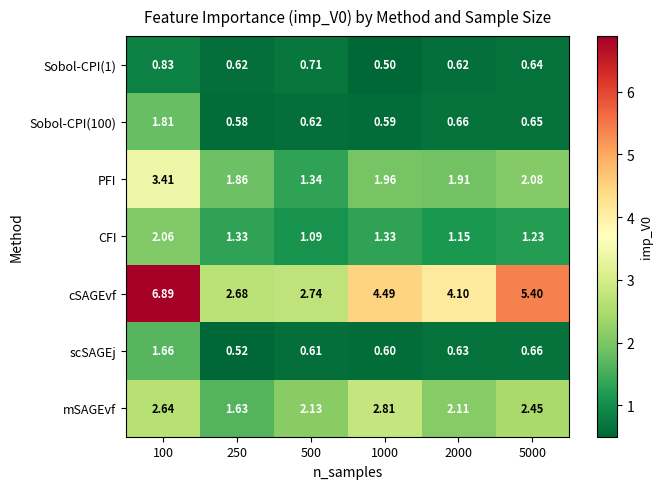

List the series in order of their peak value, highest first.

cSAGEvf, PFI, mSAGEvf, CFI, Sobol-CPI(100), scSAGEj, Sobol-CPI(1)